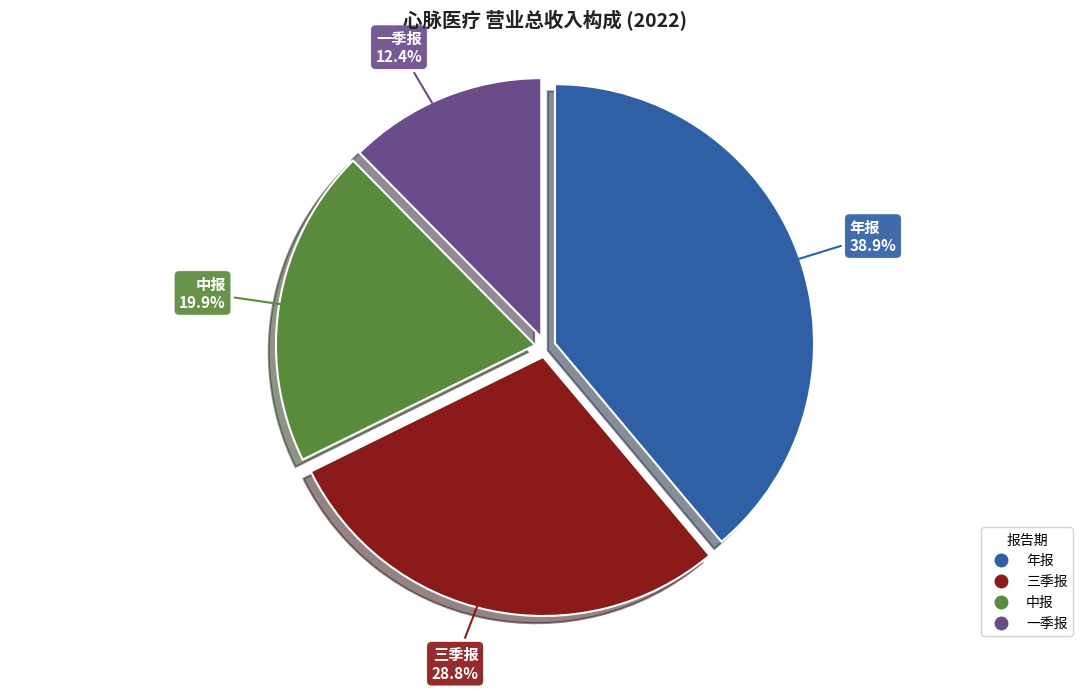

How much of the chart is everything except 一季报?

87.6%